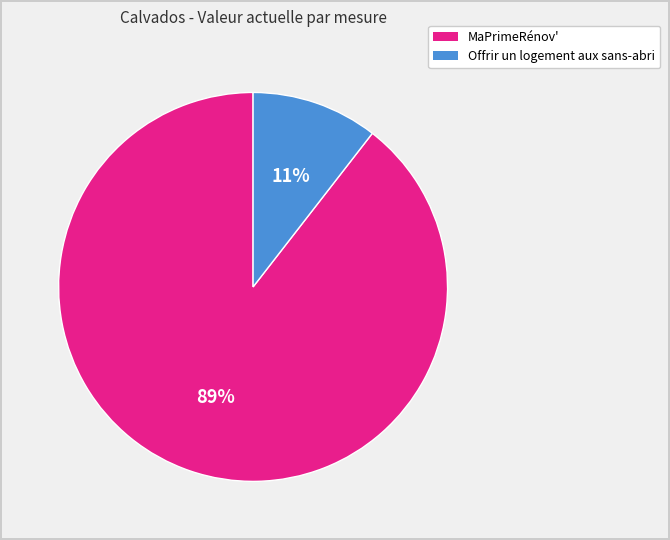

To the nearest percent, what percentage of the pie is Offrir un logement aux sans-abri?

11%